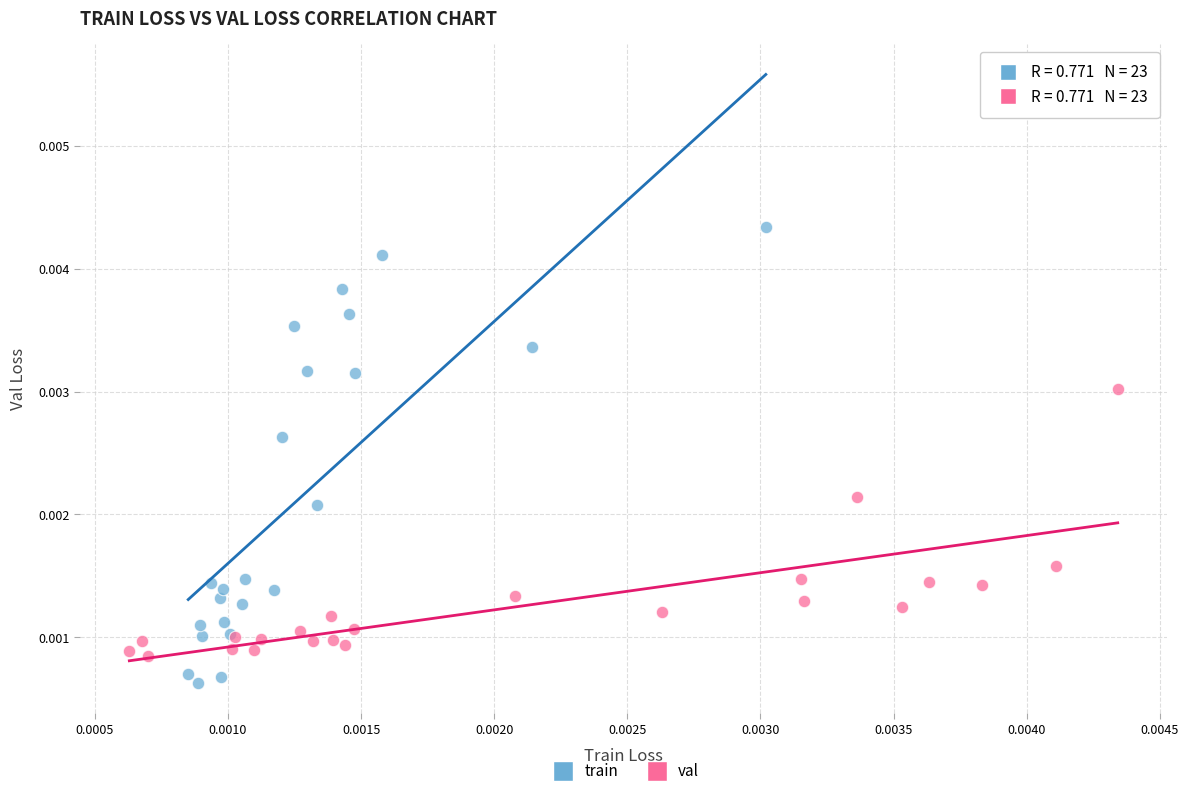

Which series has the largest Y range (max minus min)?

train